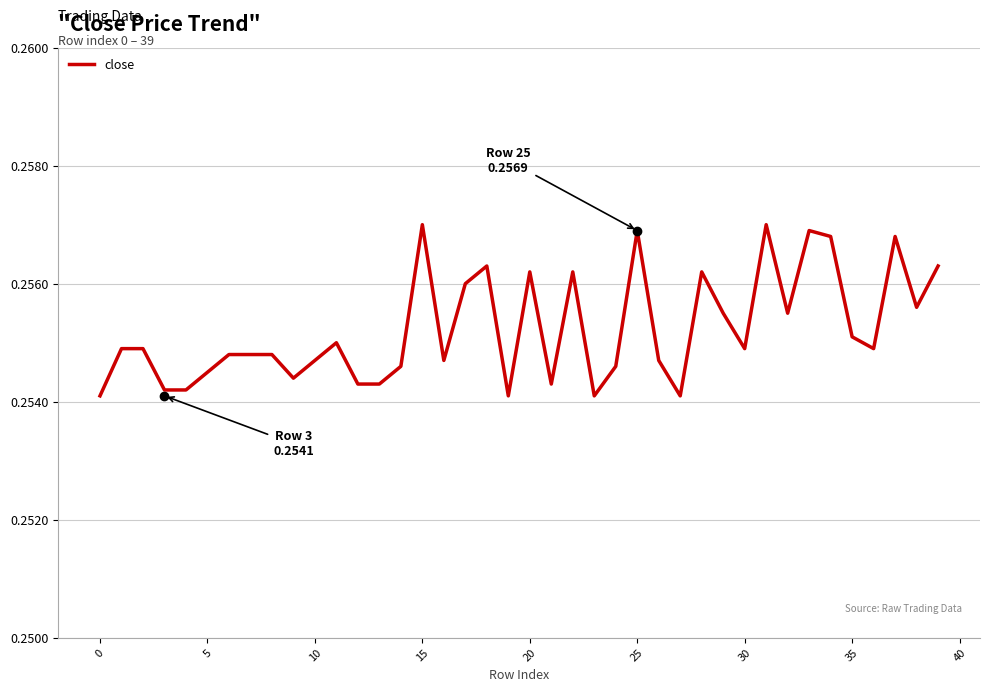

Reading left to right, extract all data points from this chart.

0.3	0.3	0.3	0.3	0.3	0.3	0.3	0.3	0.3	0.3	0.3	0.3	0.3	0.3	0.3	0.3	0.3	0.3	0.3	0.3	0.3	0.3	0.3	0.3	0.3	0.3	0.3	0.3	0.3	0.3	0.3	0.3	0.3	0.3	0.3	0.3	0.3	0.3	0.3	0.3